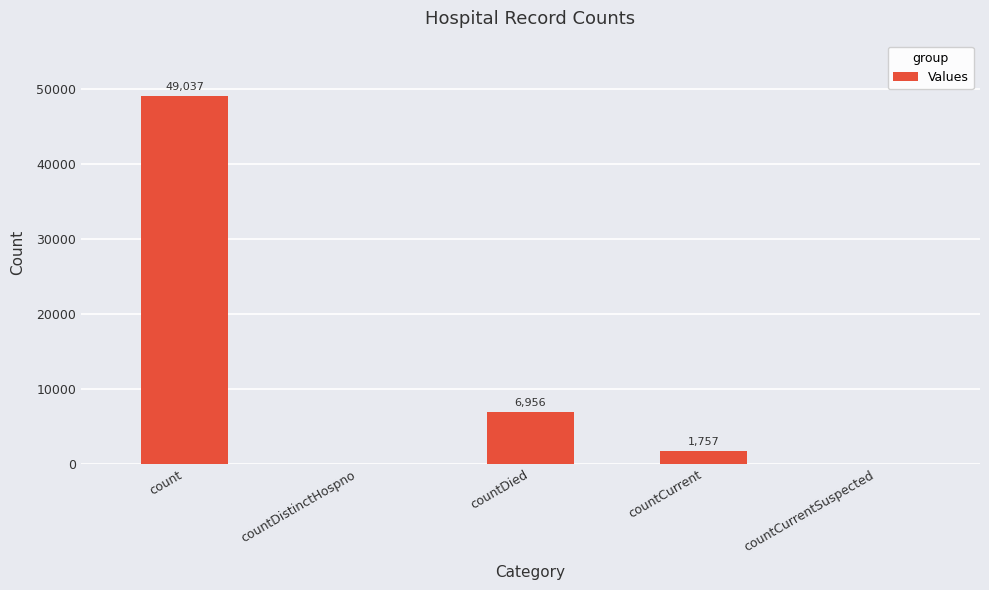

Where does the data first go above 1757?

count